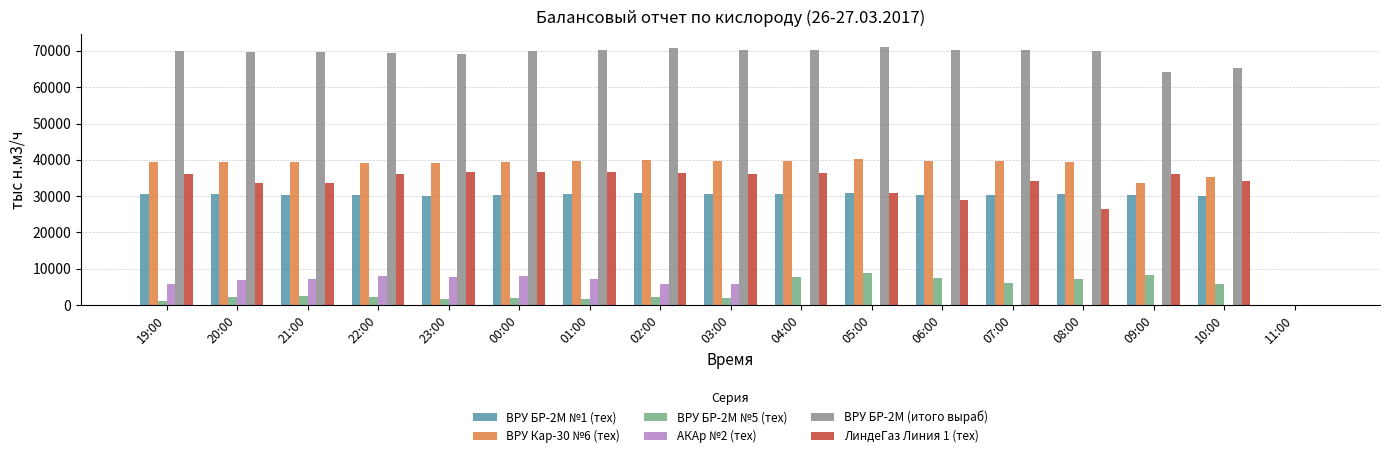

Between 00:00 and 03:00, which series saw the biggest shift?

АКАр №2 (тех)